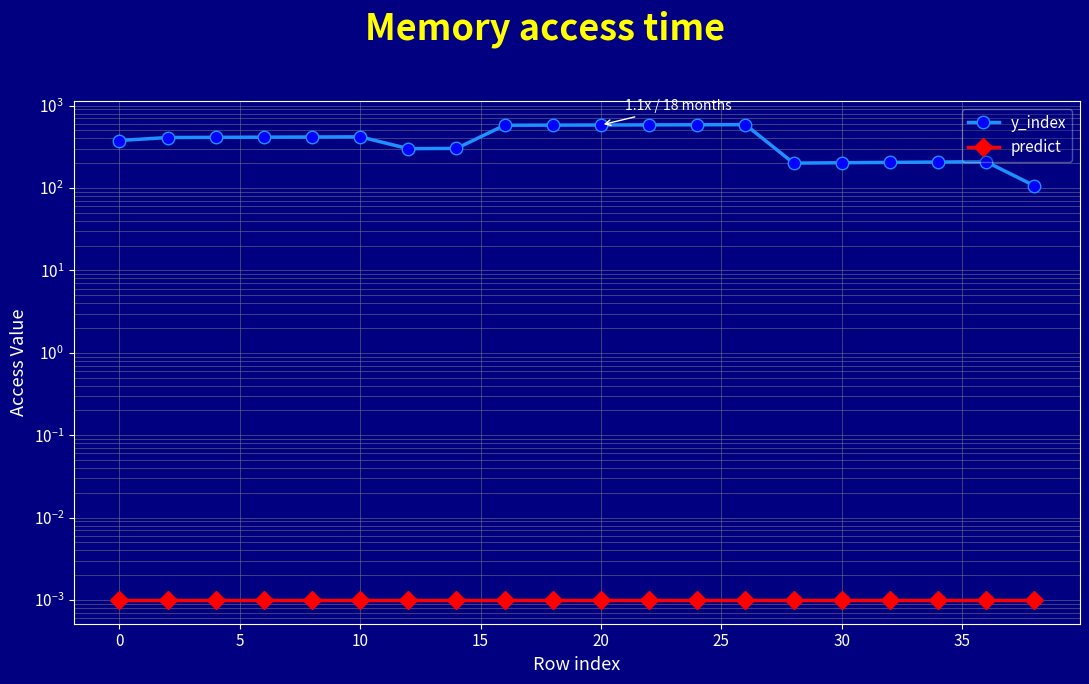

At how many categories does at least one series exceed 141?

19